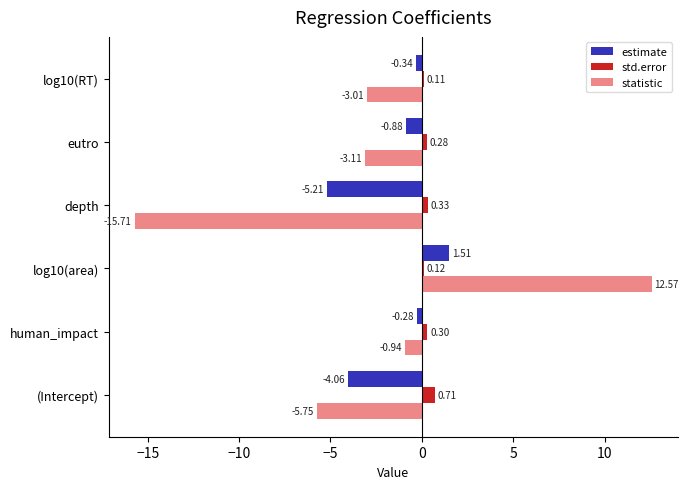

What is the difference between the highest and lowest values at eutro?

3.4